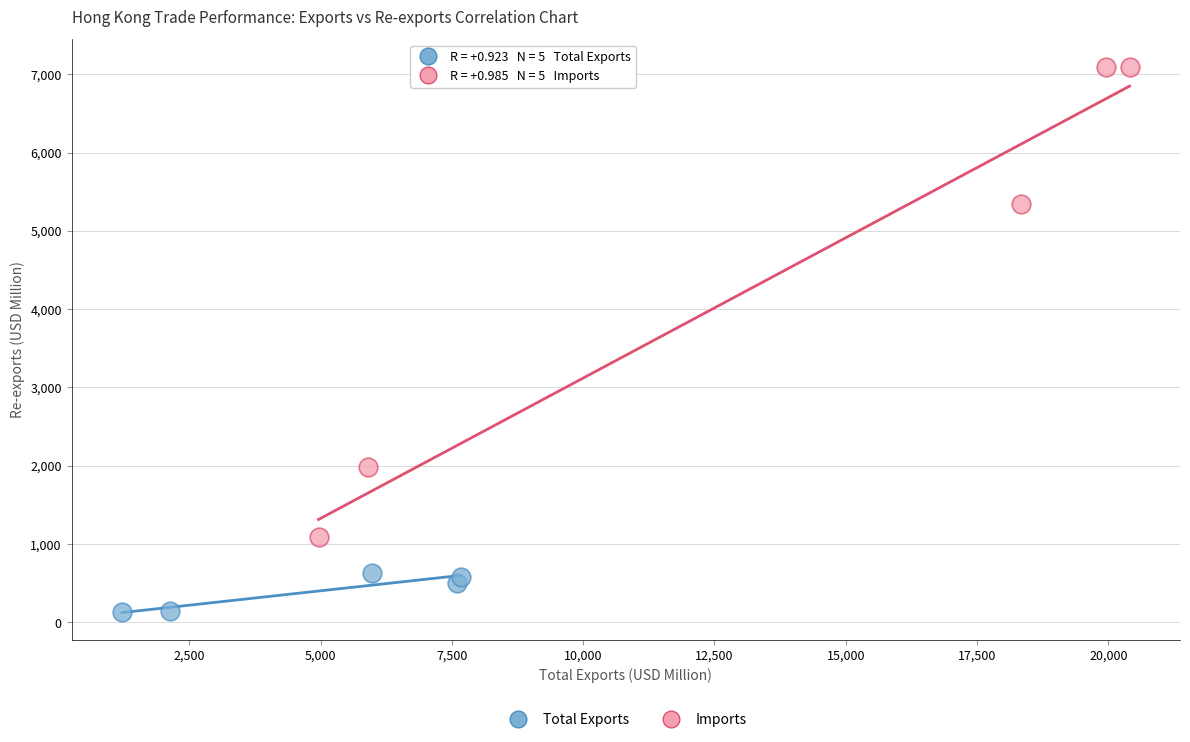

Which series reaches the maximum Y coordinate?

Imports